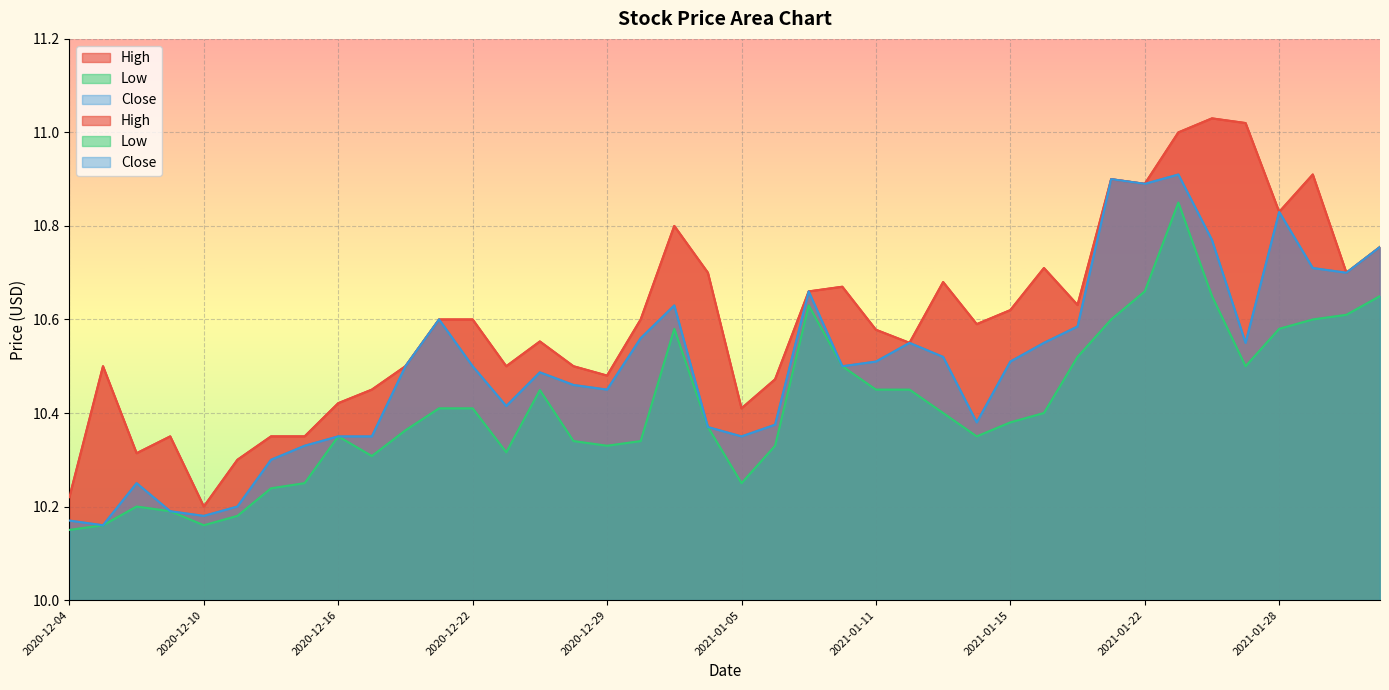

True or false: High and Low cross at least once.

False